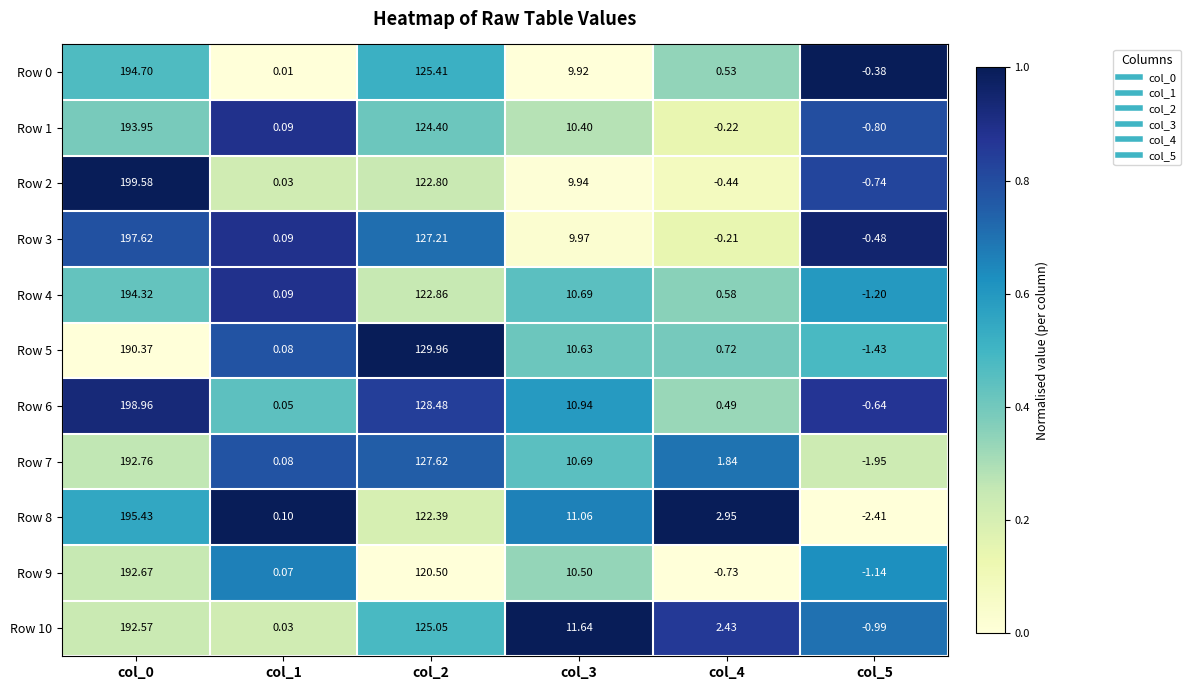

Is the value of Row 2 at col_5 greater than the value of Row 7 at col_4?

No